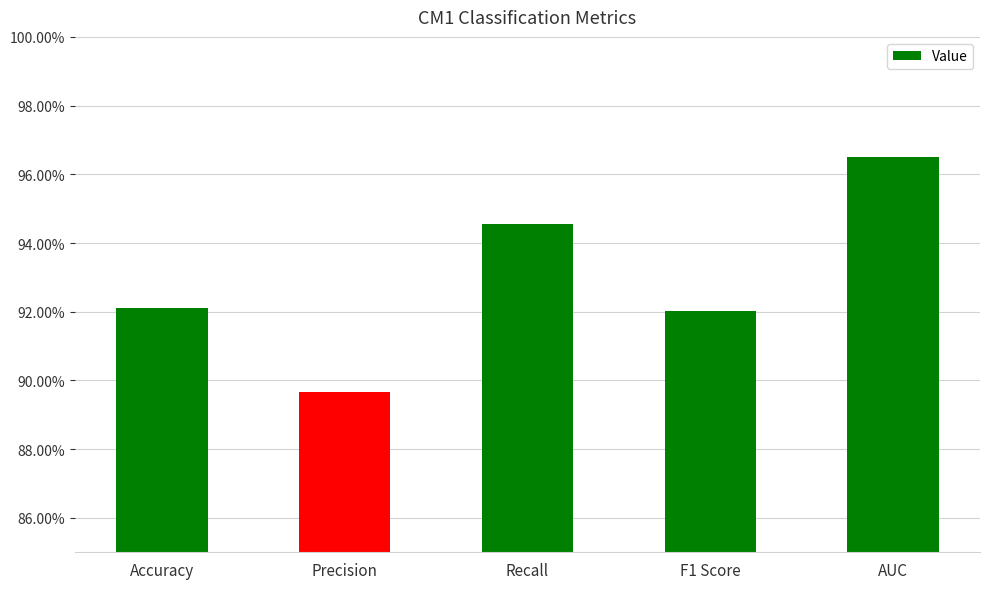

At which label is the value closest to 0?

Precision